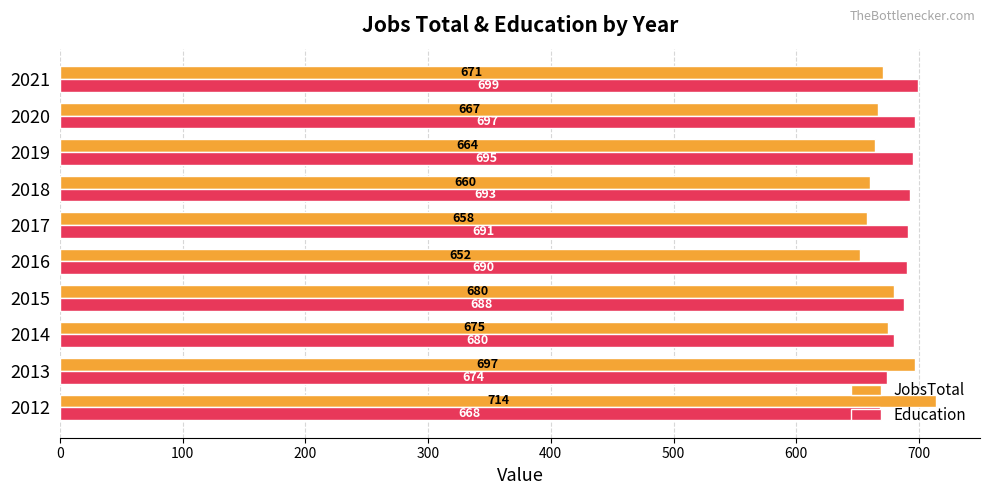

What is the sum of all JobsTotal values?

6738